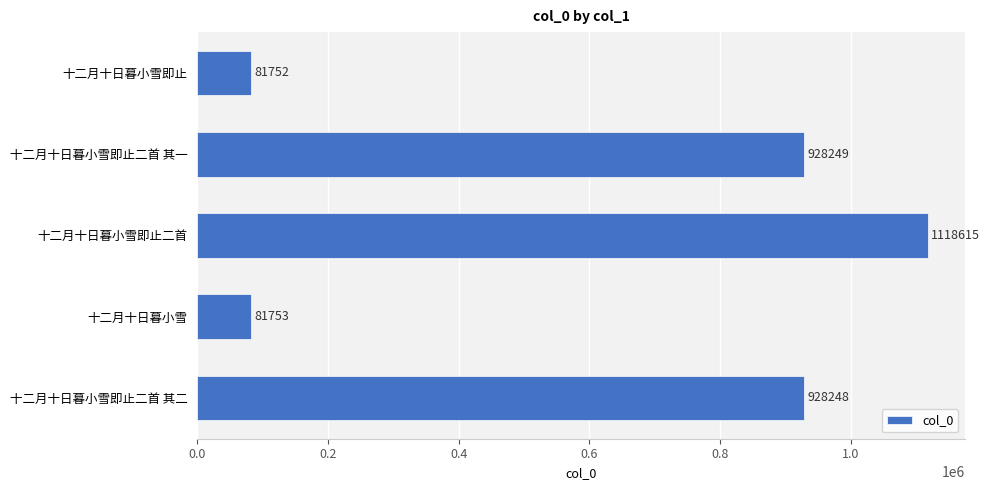

Are the bars grouped side by side (vs. stacked)?

No